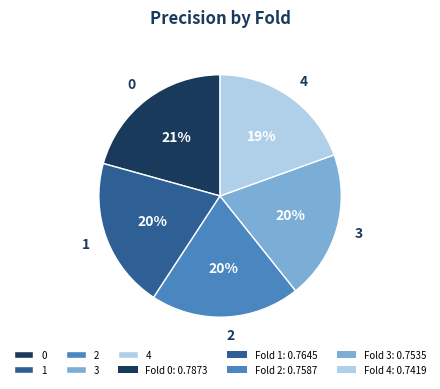

Does 4 represent more than half of the total?

No